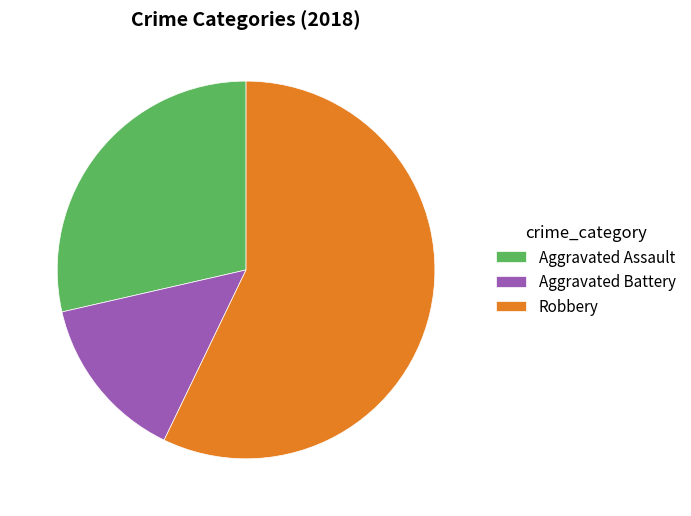

Is the sum of Aggravated Battery and Robbery greater than half?

Yes